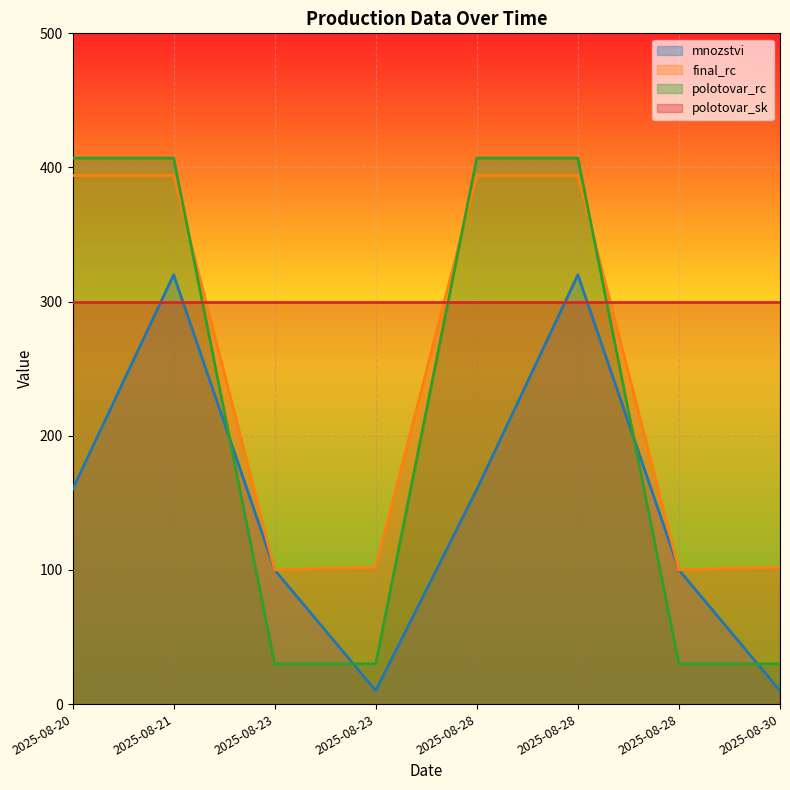

How many values in the mnozstvi series exceed 160?

2